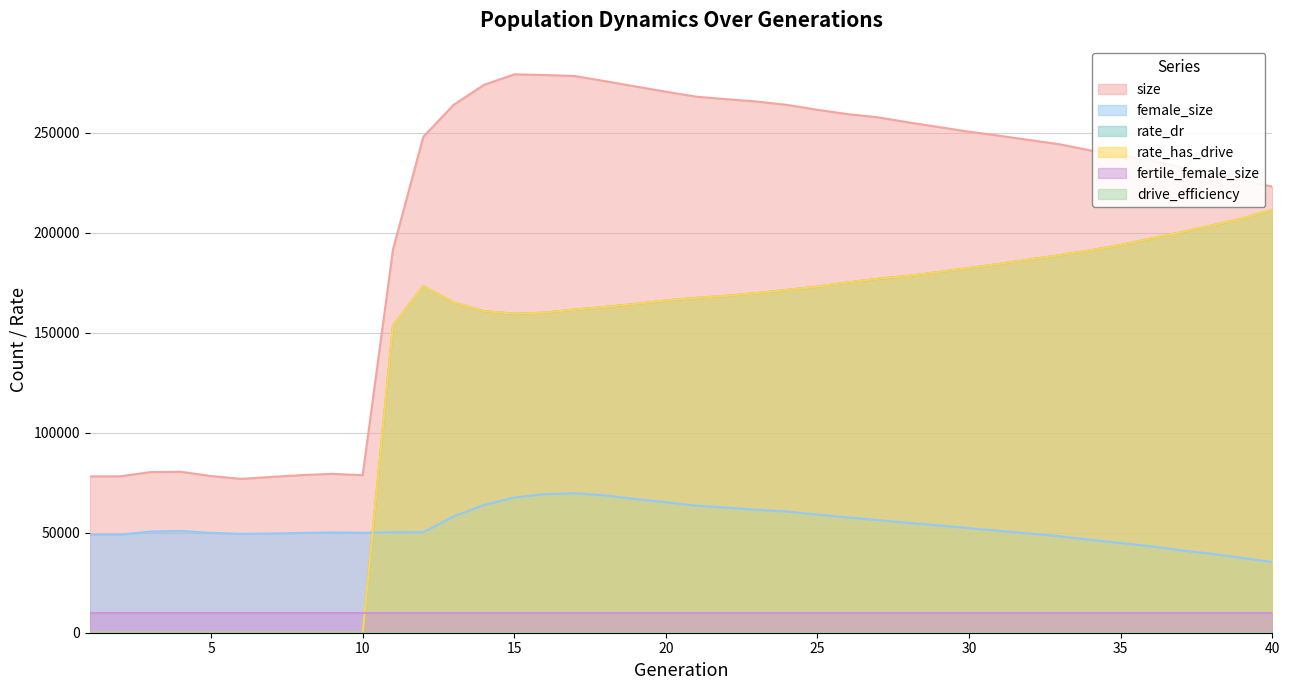

How many values in the female_size series exceed 50886?

19